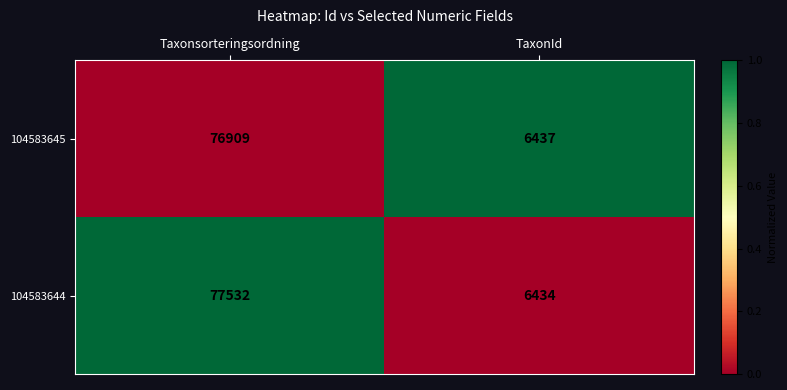

What is the total value across all series at TaxonId?

12871